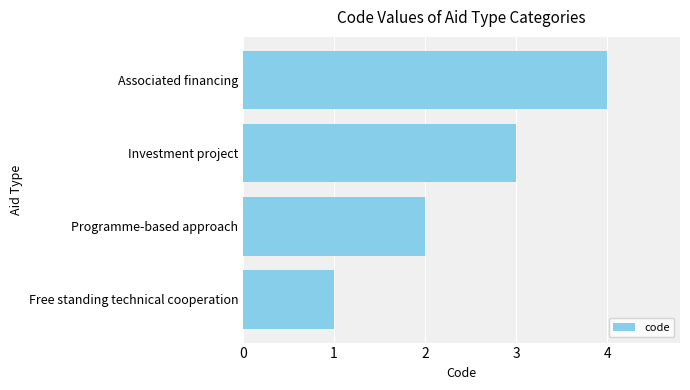

How many distinct data groups are displayed?

1